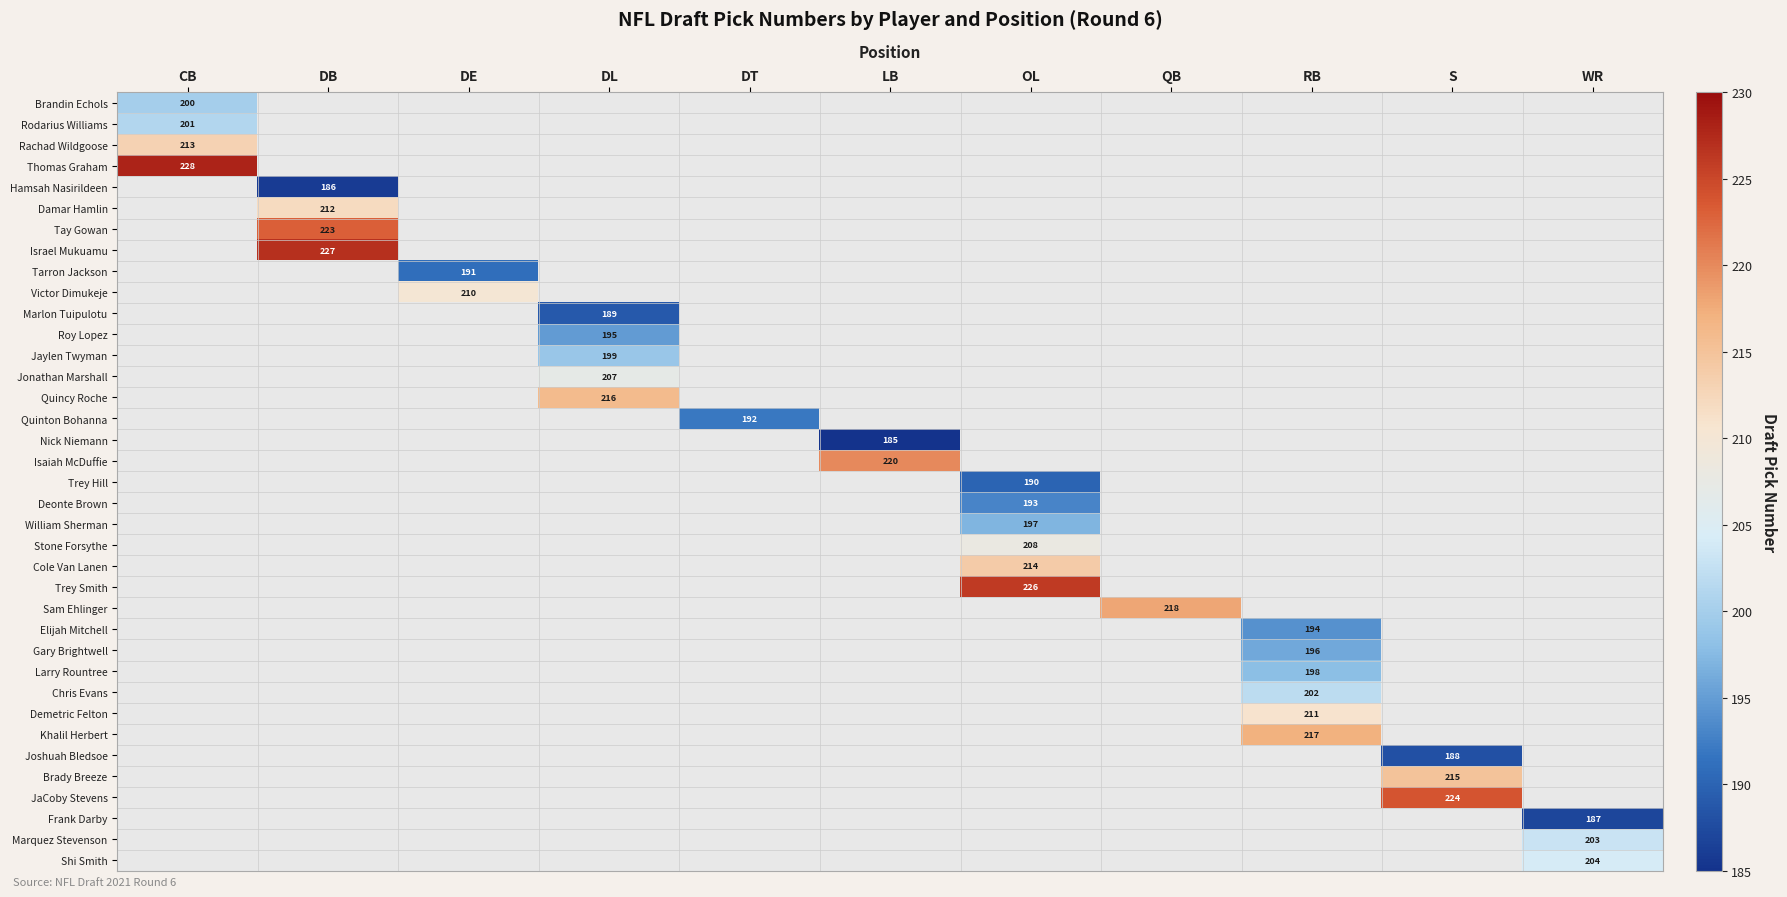

At how many categories does at least one series exceed 205?

9